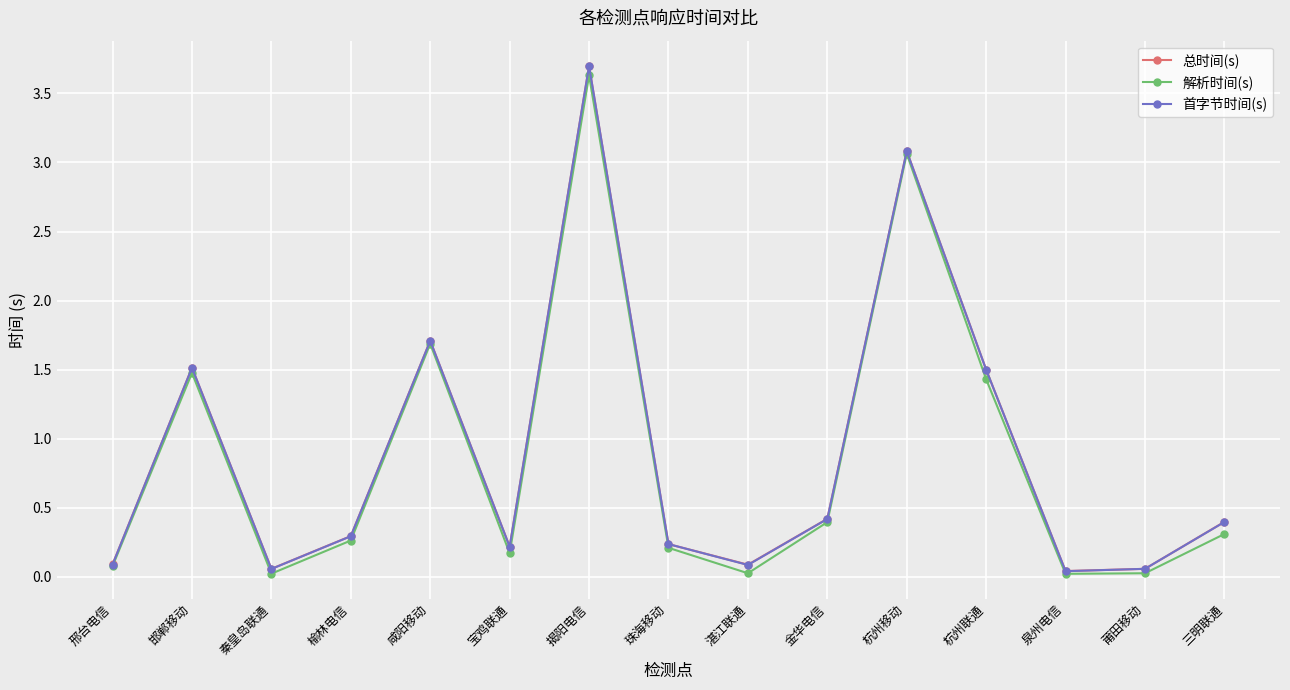

What is the total value across all series at 揭阳电信?

11.0